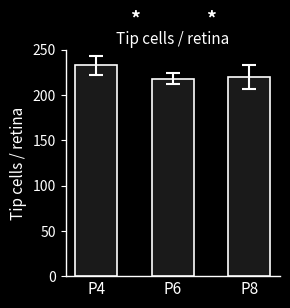

At which category does the chart reach its peak across all series?

P4